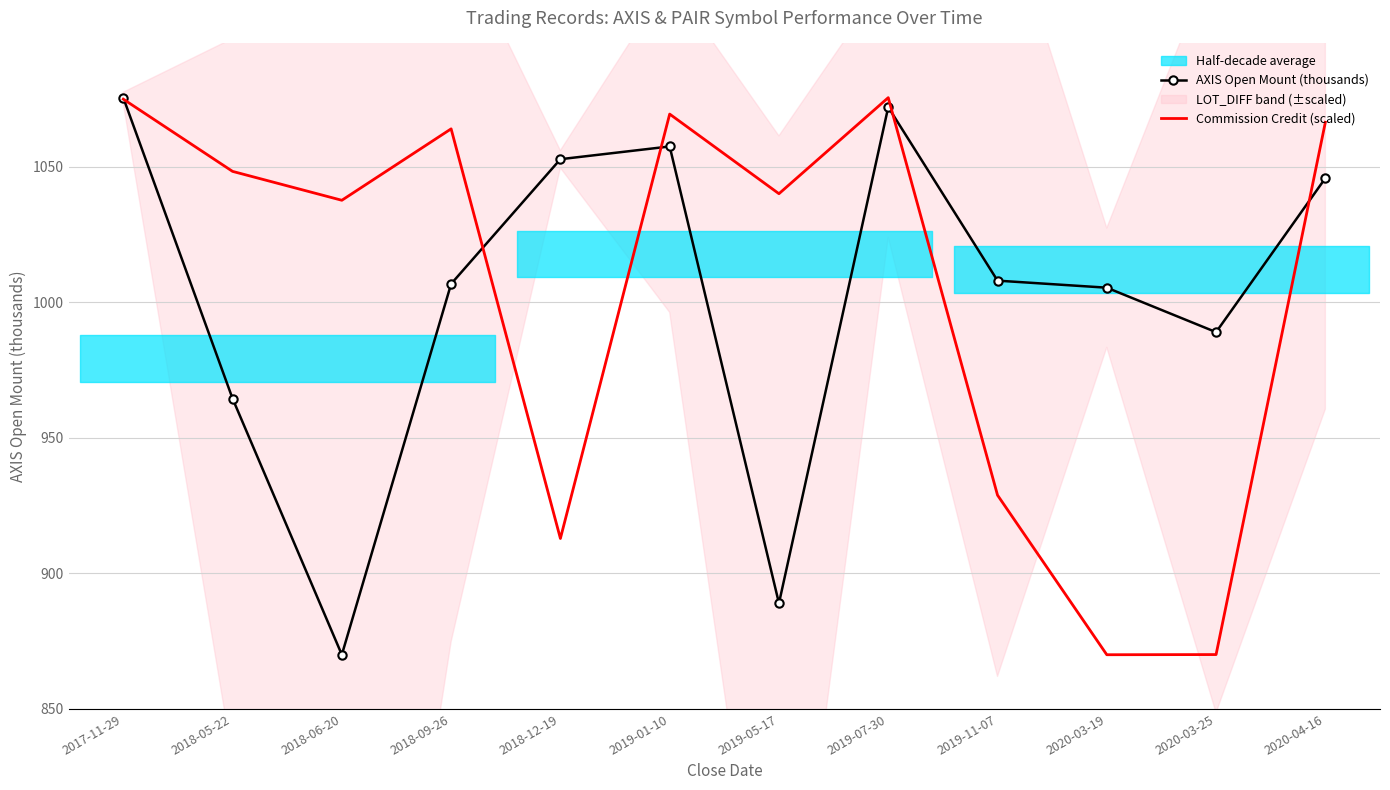

At how many categories does at least one series exceed 955?

12